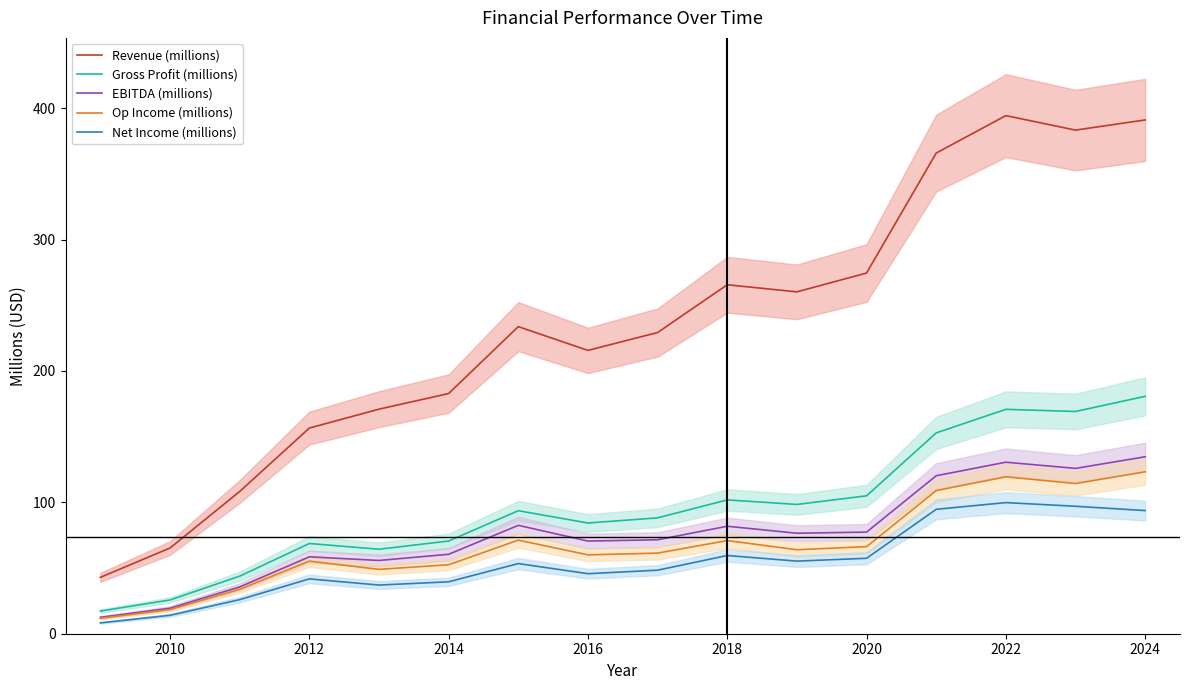

How many lines are shown in the chart?

5